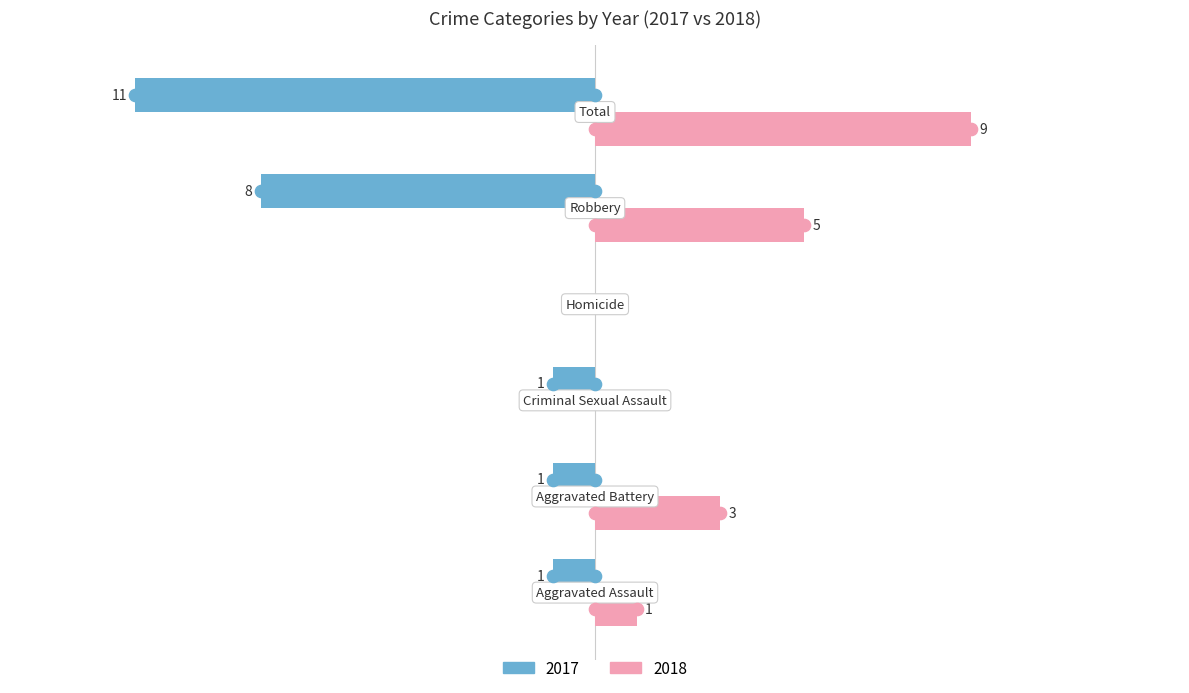

What are all the series names shown in the legend?

2017, 2018